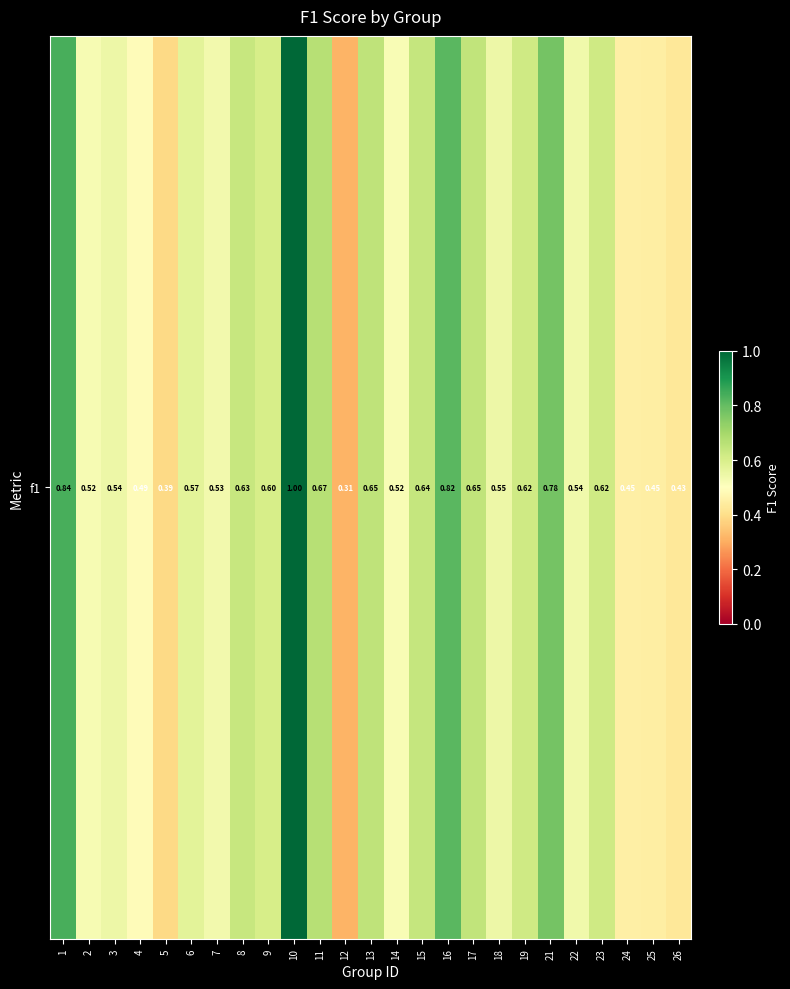

What is the change in value from 13 to 16?

+0.2